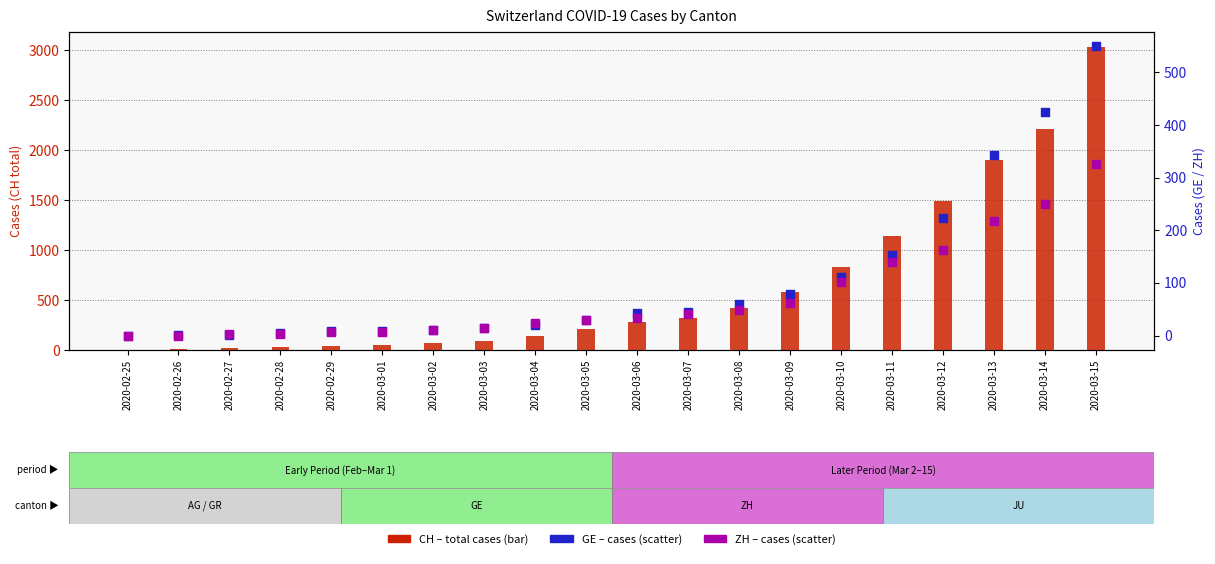

Is the value of CH (total) at 2020-03-02 greater than the value of GE at 2020-03-10?

No